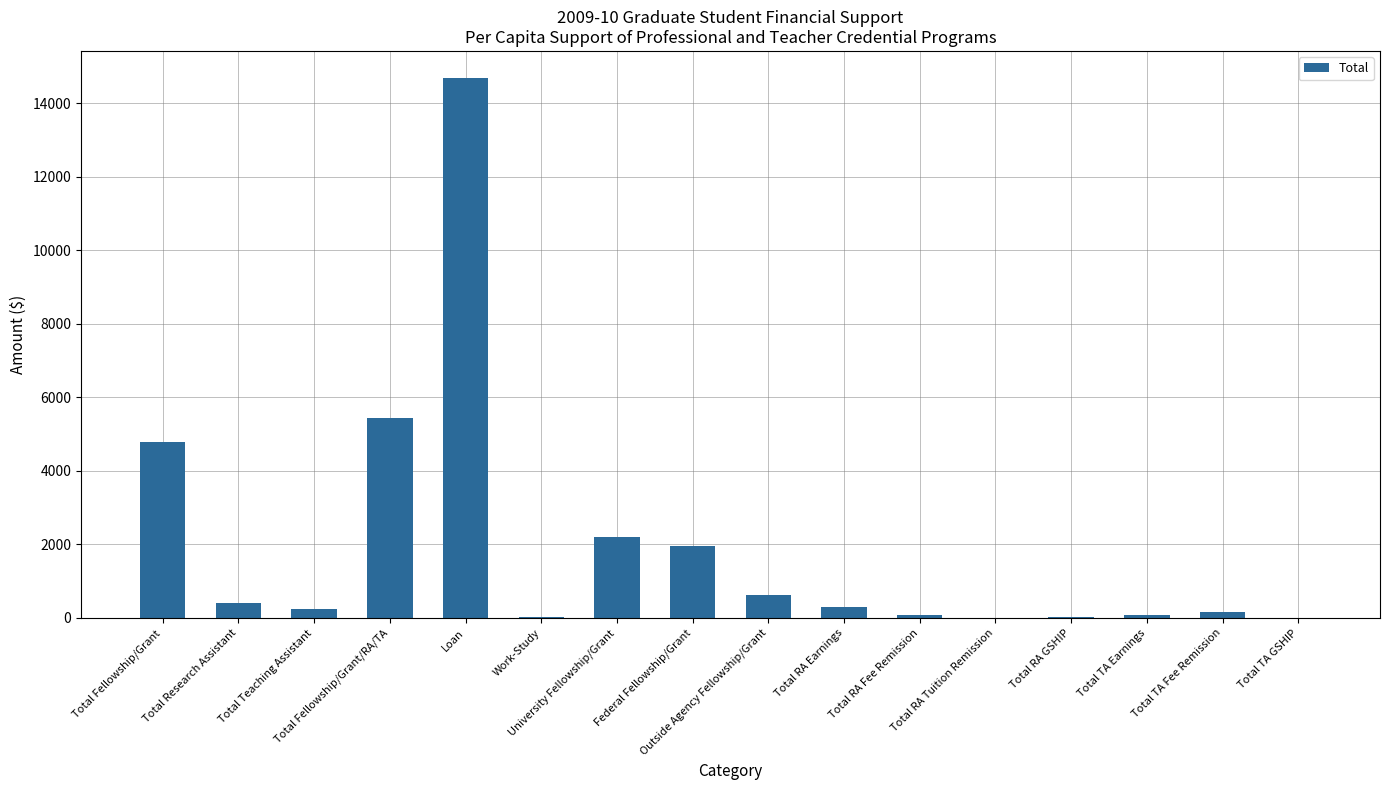

Count the number of categories in the chart.

16